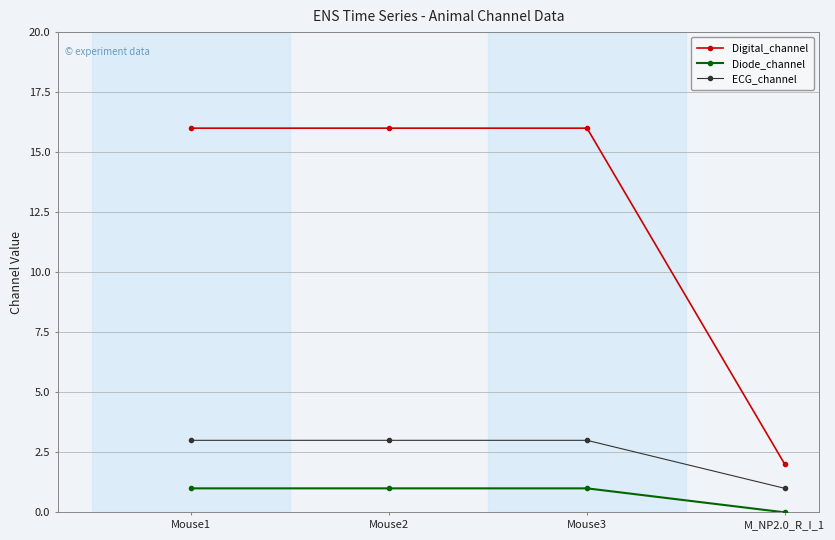

Does the chart display data point markers on the line(s)?

Yes